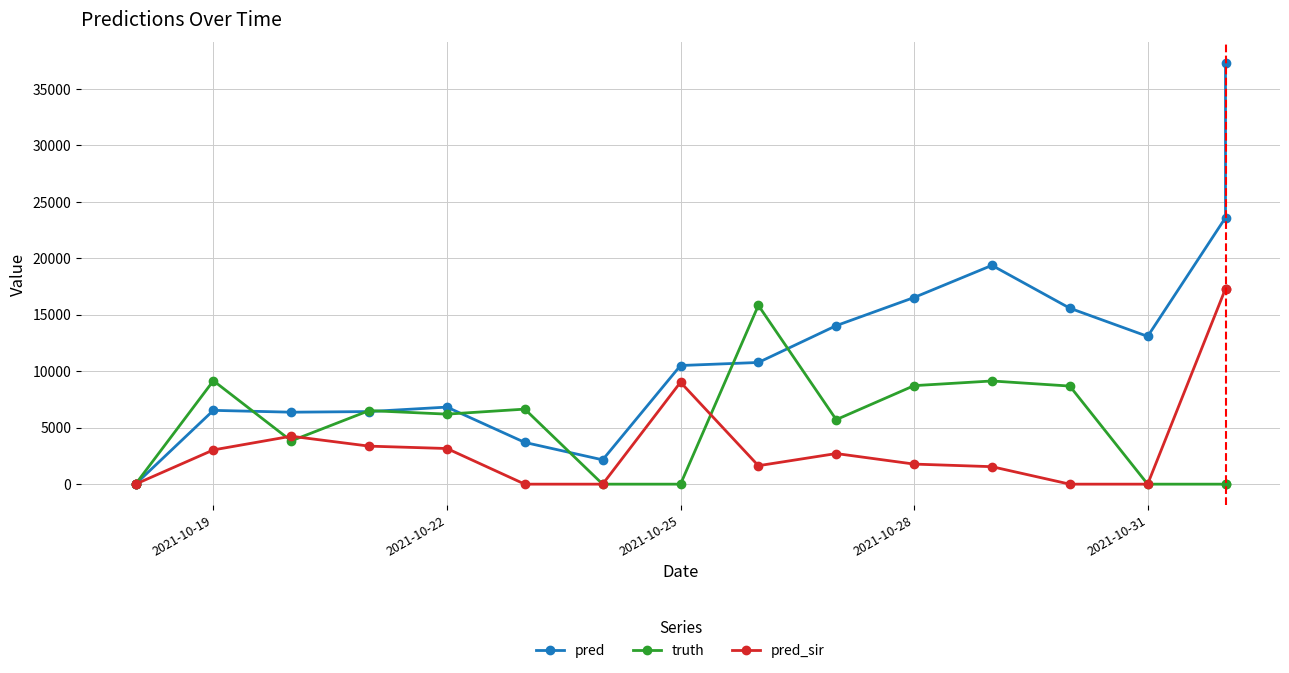

How many series are shown in this chart?

3